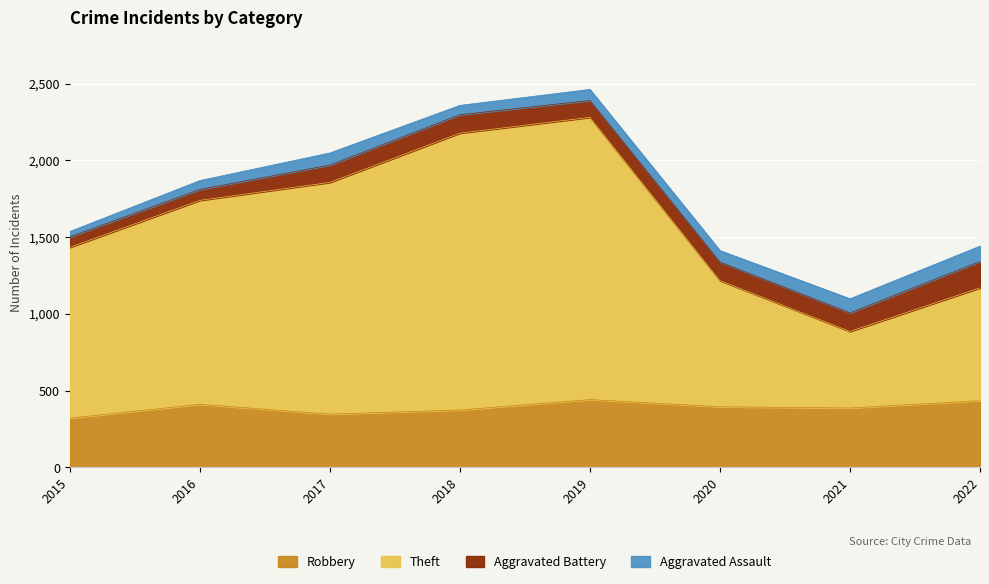

Is it true that Robbery equals 529 at 2017?

False